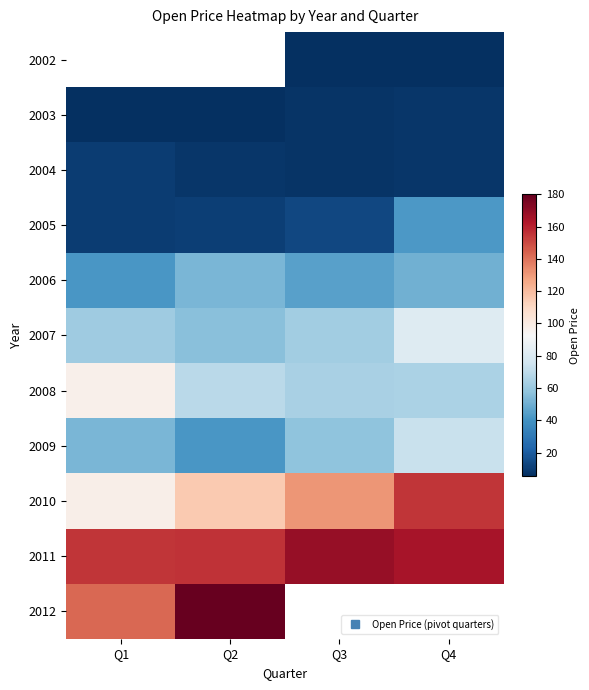

What is the lowest value of the 2011 series?

154.8